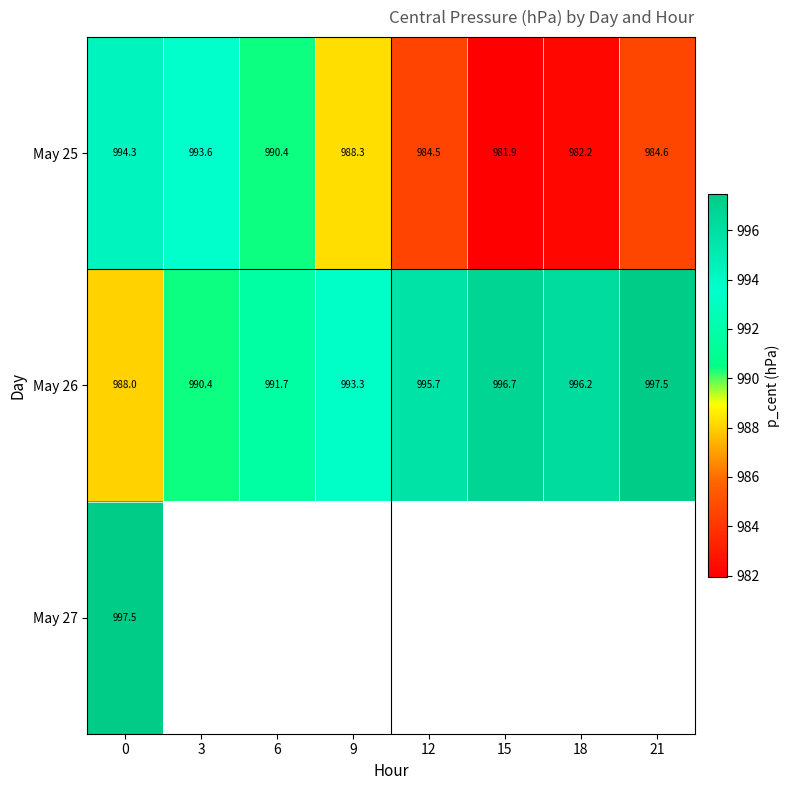

What is the difference between the highest and lowest values at 18?

14.0